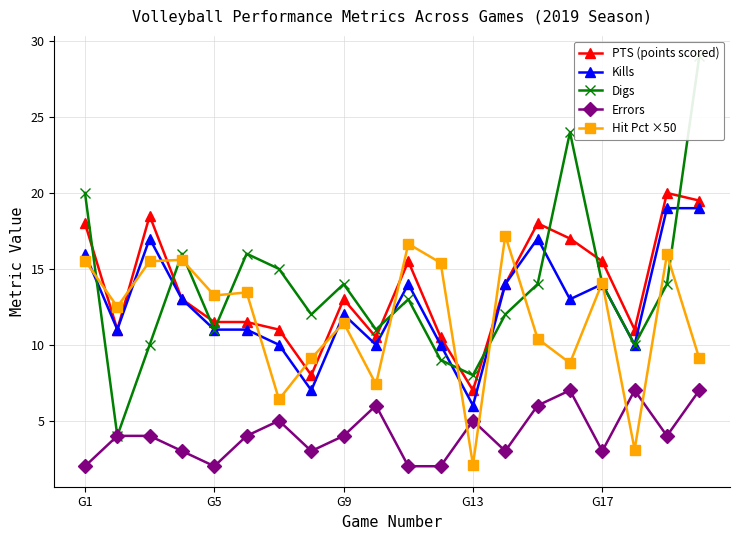

How many times do Hit Pct ×50 and Errors cross each other?

4